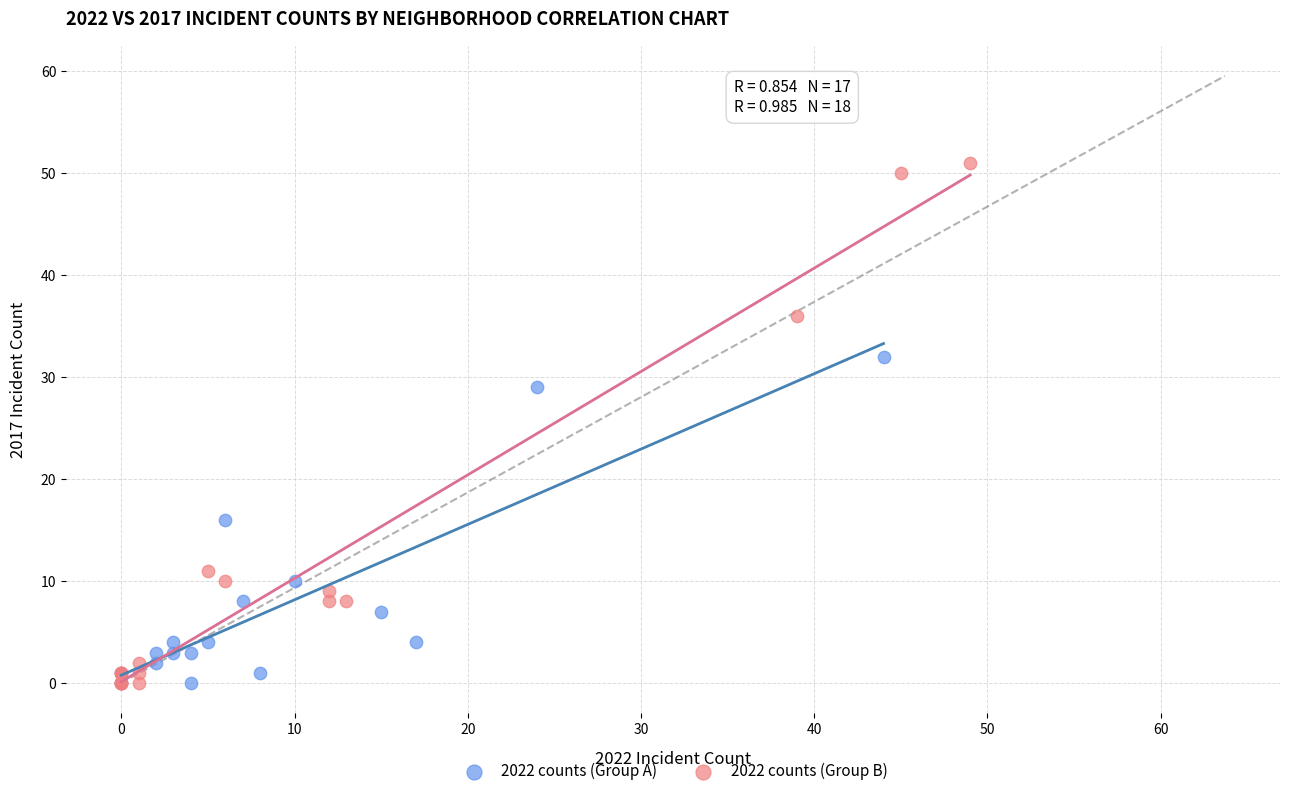

Which series has the largest Y range (max minus min)?

2022 counts (Group B)